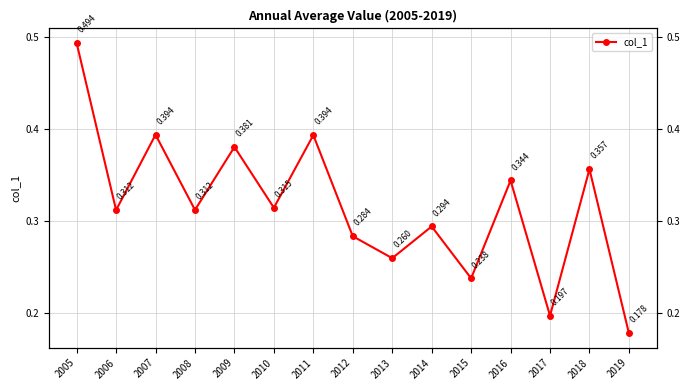

Reading left to right, extract all data points from this chart.

0.5	0.3	0.4	0.3	0.4	0.3	0.4	0.3	0.3	0.3	0.2	0.3	0.2	0.4	0.2